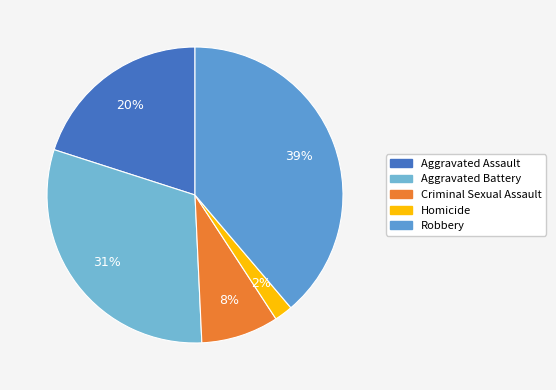

Is there any slice that represents more than half of the pie?

No